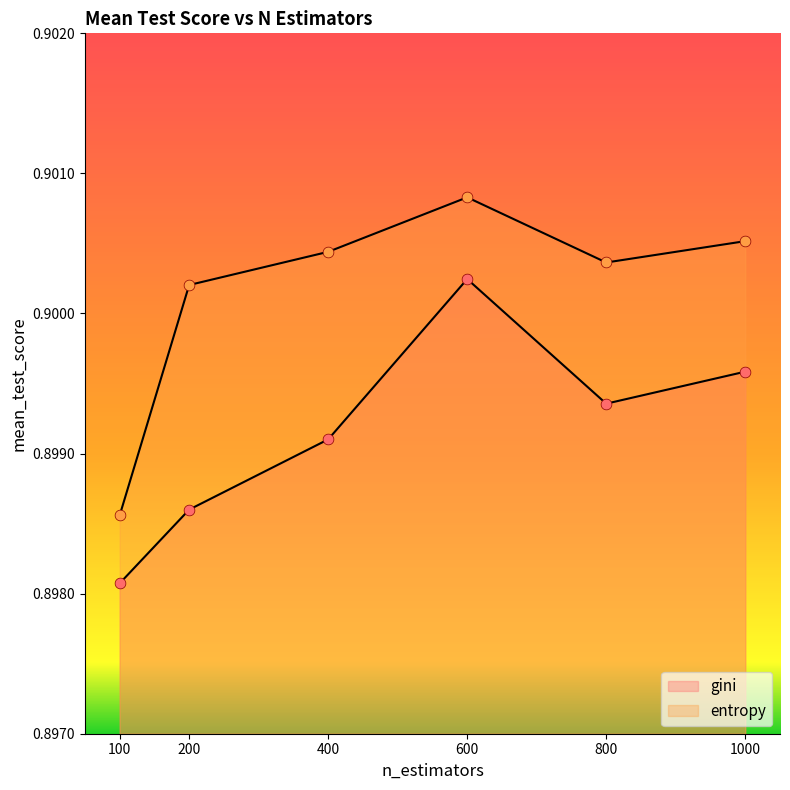

At which category is the sum across all series the highest?

600